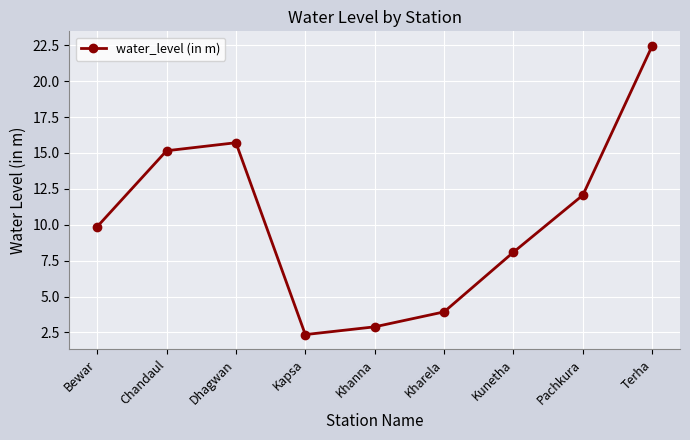

True or false: the data shows 22.5 at Terha.

True